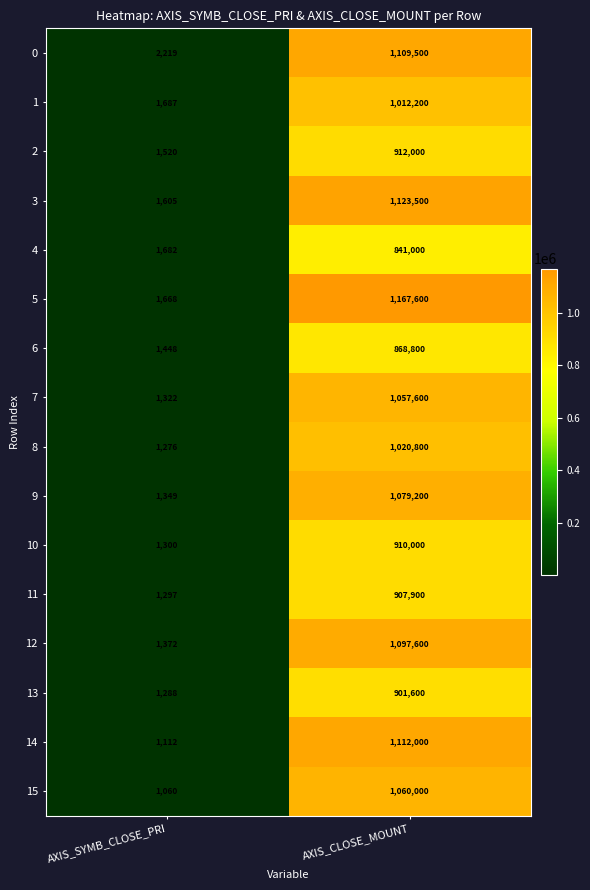

What is the difference between the maximum and minimum values in the 10 series?

908700